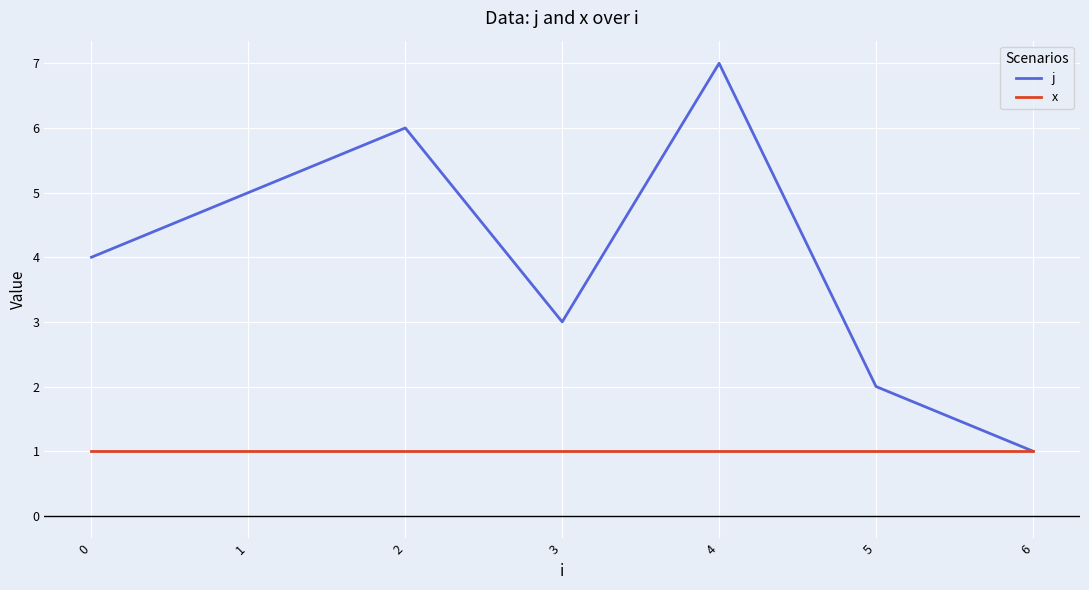

At which label does j reach its minimum?

6